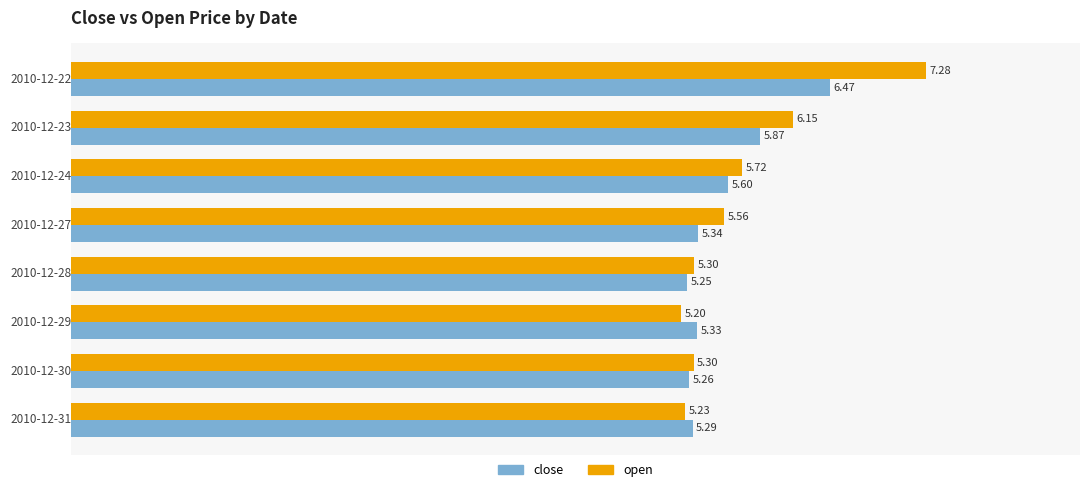

What is the average value of the close series?

5.6